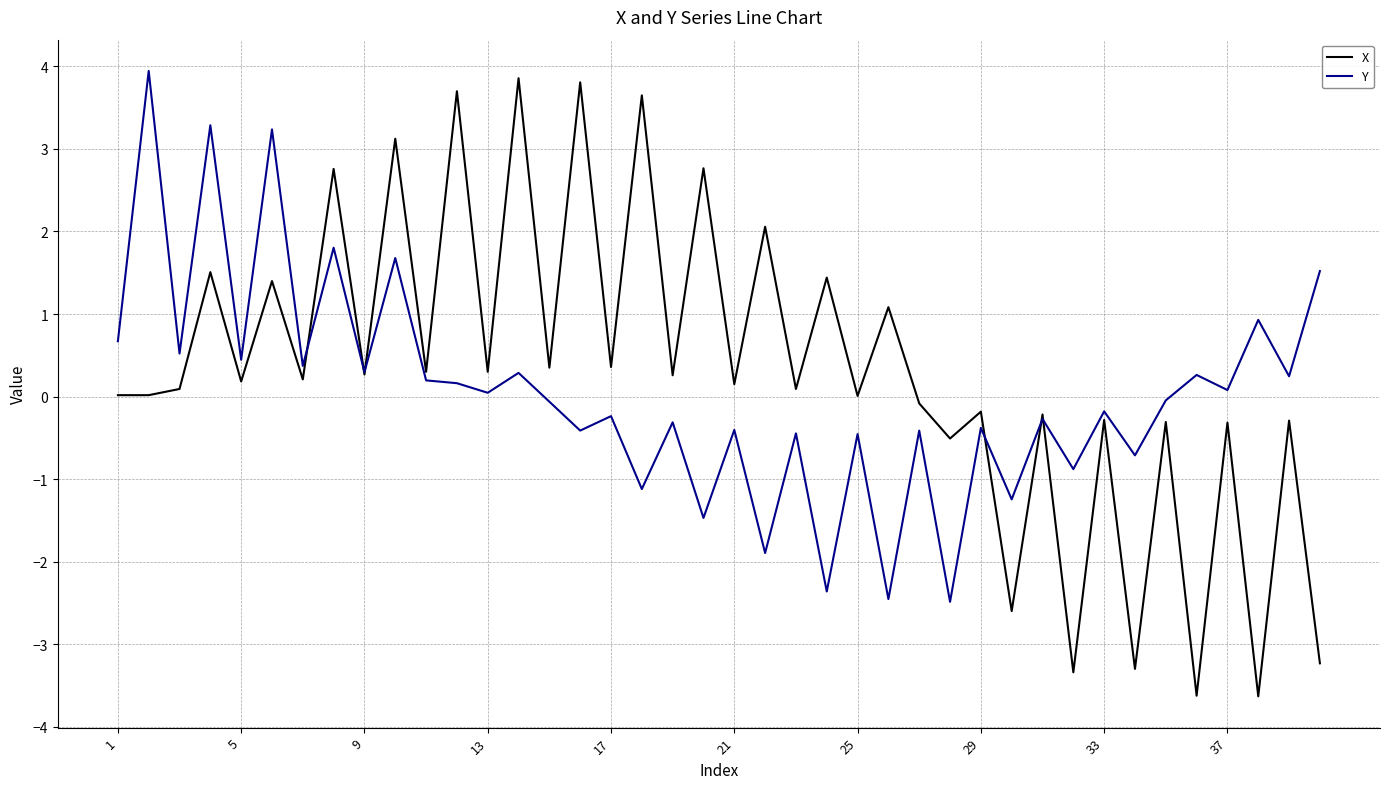

Which series has the widest spread of values?

X